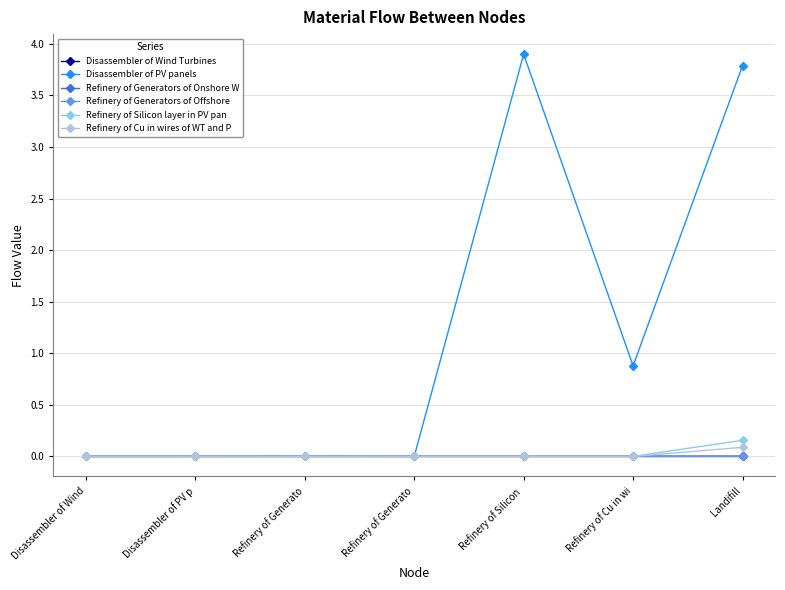

Count the number of categories in the chart.

7